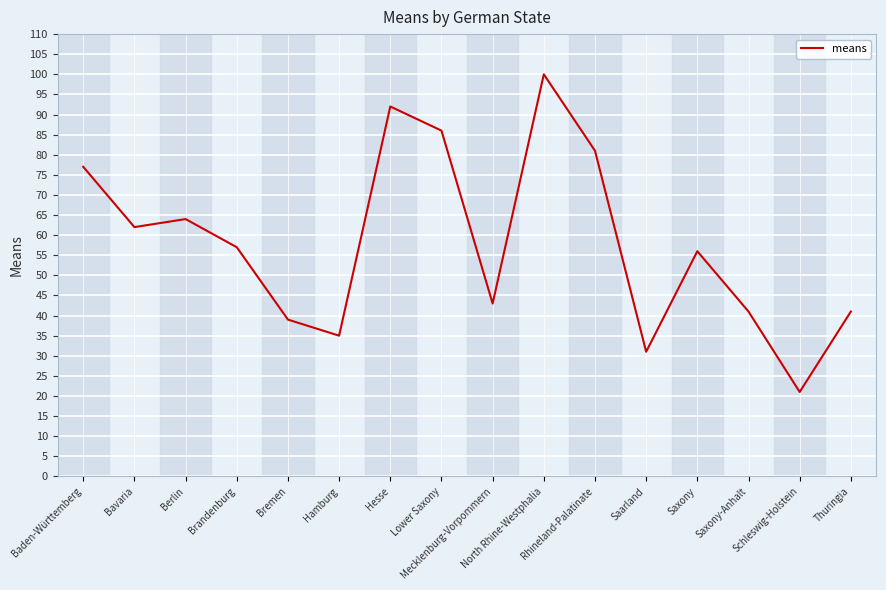

Does the chart display data point markers on the line(s)?

No